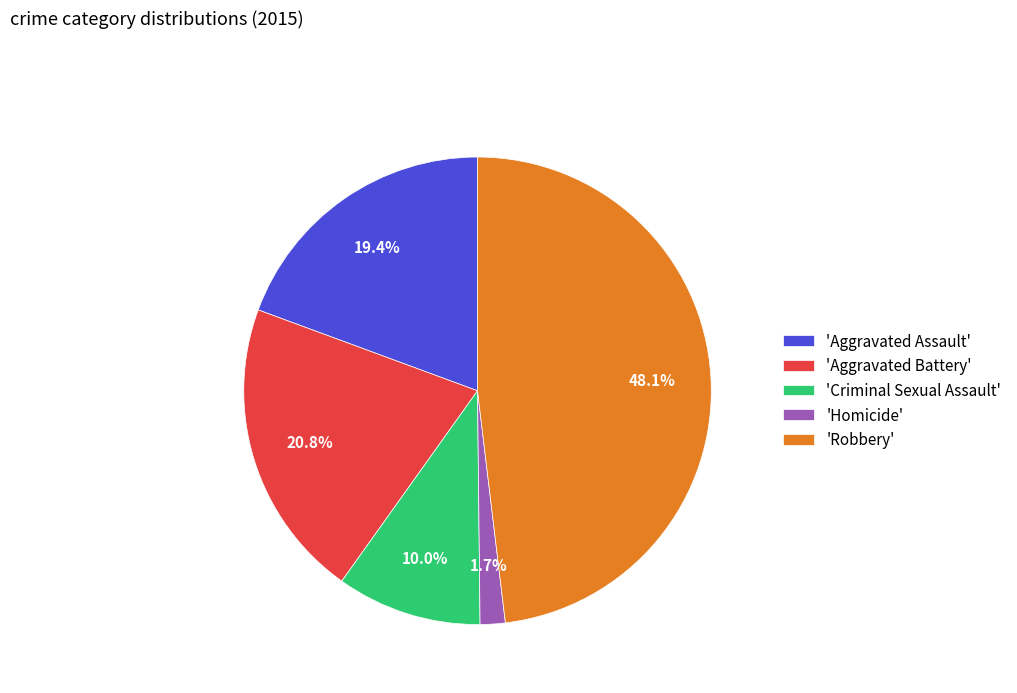

Does 'Aggravated Battery' account for over 50% of the chart?

No